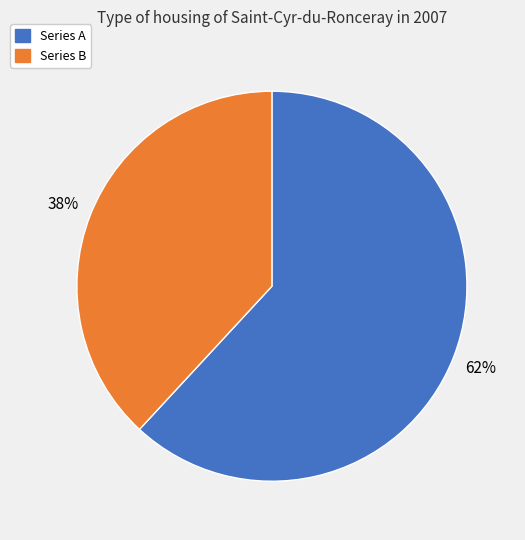

Is the sum of Series B and Series A greater than half?

Yes